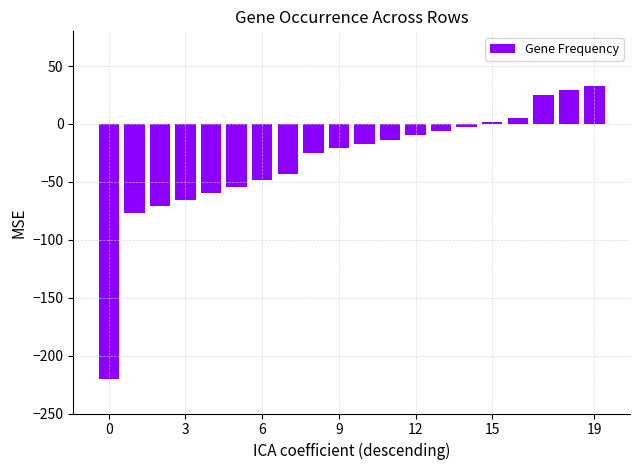

What is the smallest value displayed?

-220.0